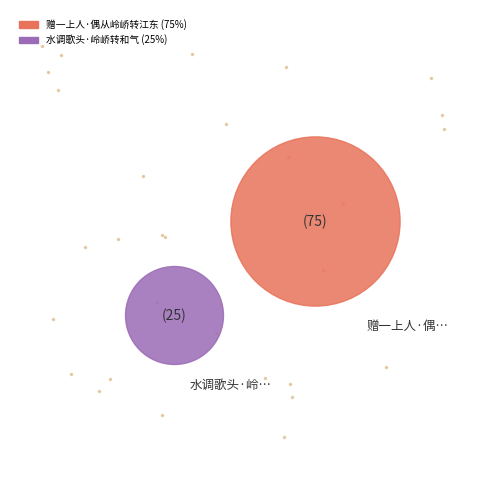

How many slices are in this pie chart?

2